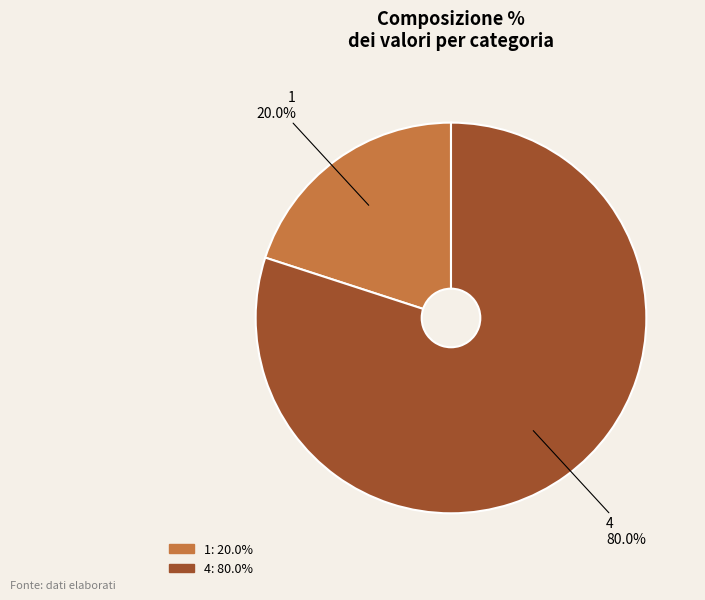

To the nearest percent, what percentage of the pie is 4?

80%